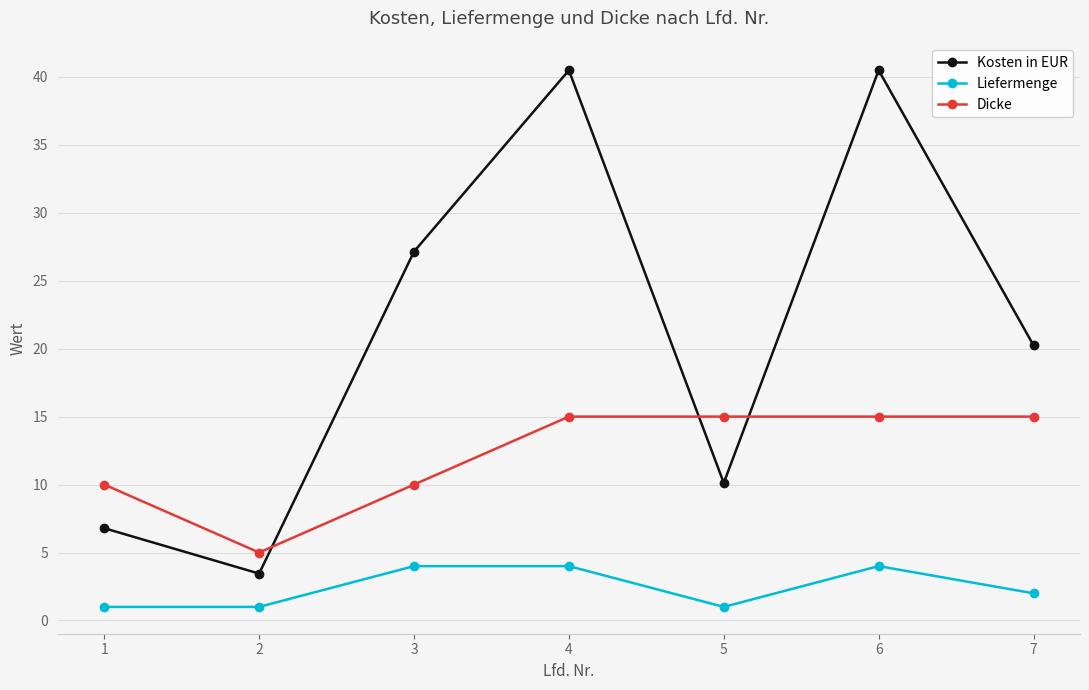

Where does the Liefermenge series first go above 2?

3